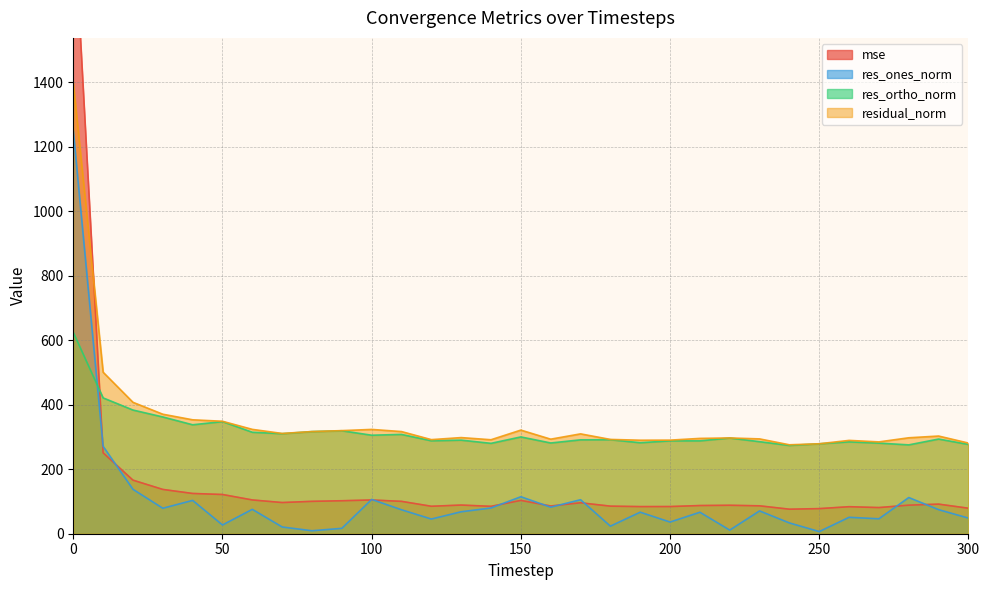

Where is residual_norm nearest to the value 837?

10